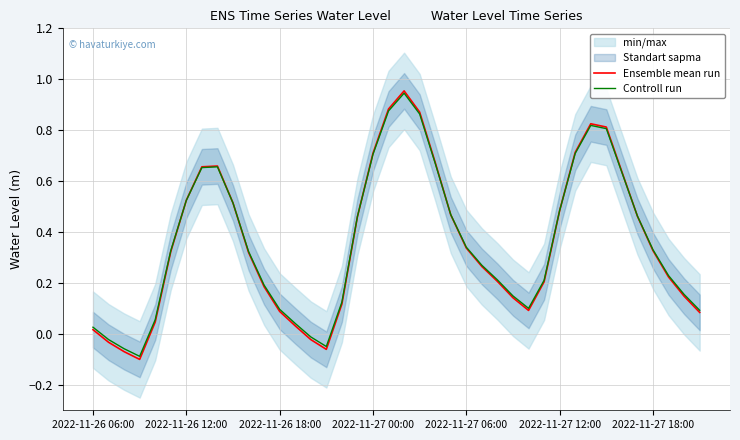

What is the value of the Ensemble mean run point at the 17th from the left?

0.1